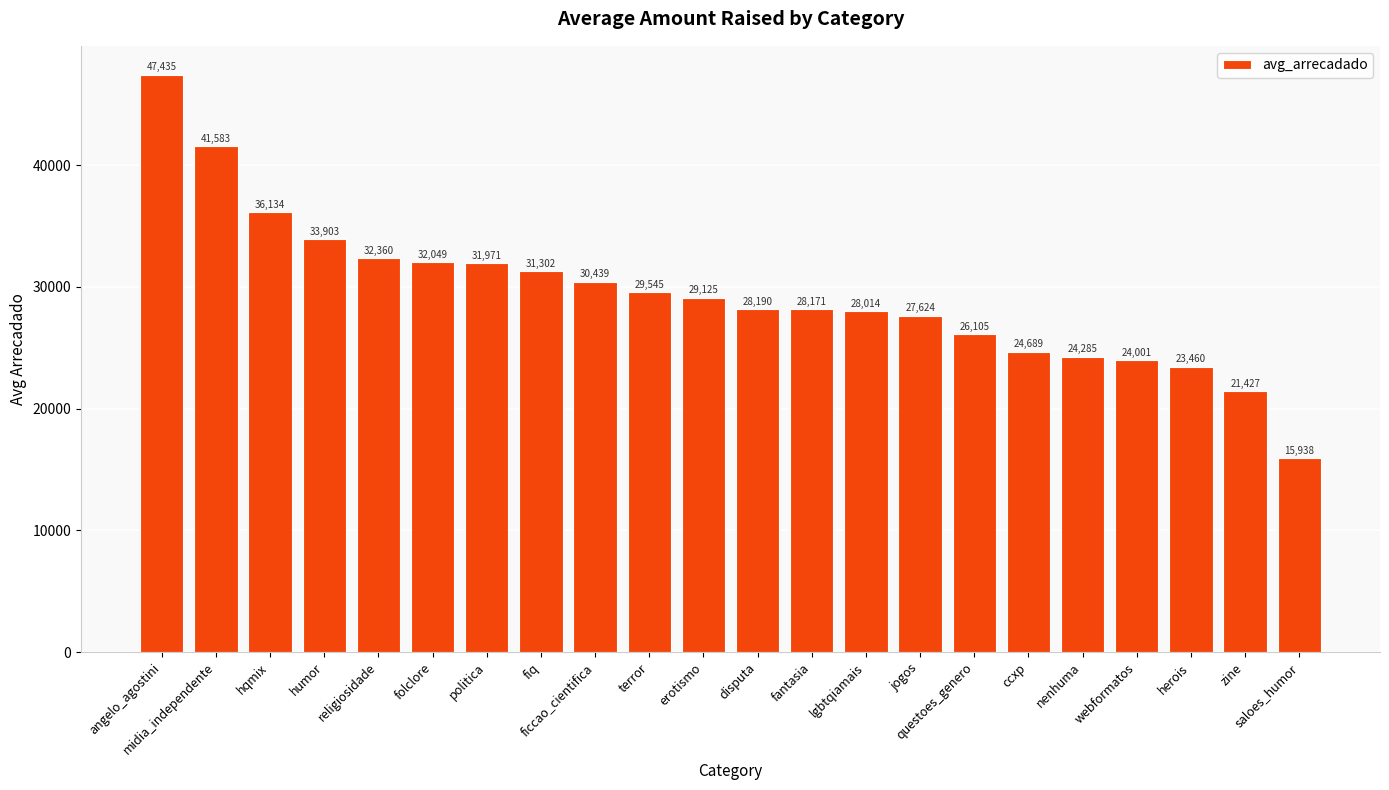

What is the sum of the values at nenhuma and fiq?

55587.2